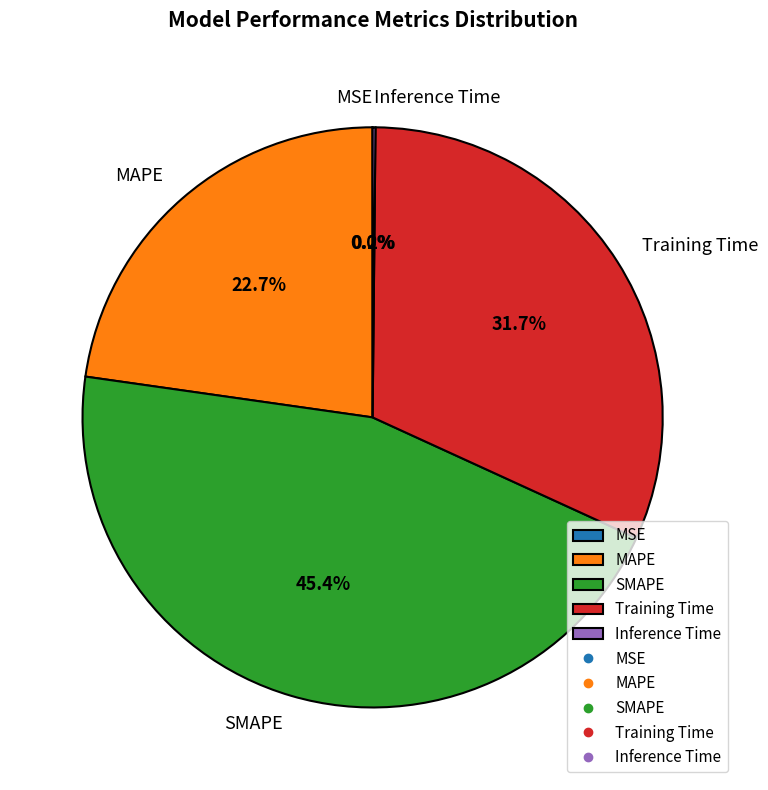

Which slice is the largest?

SMAPE